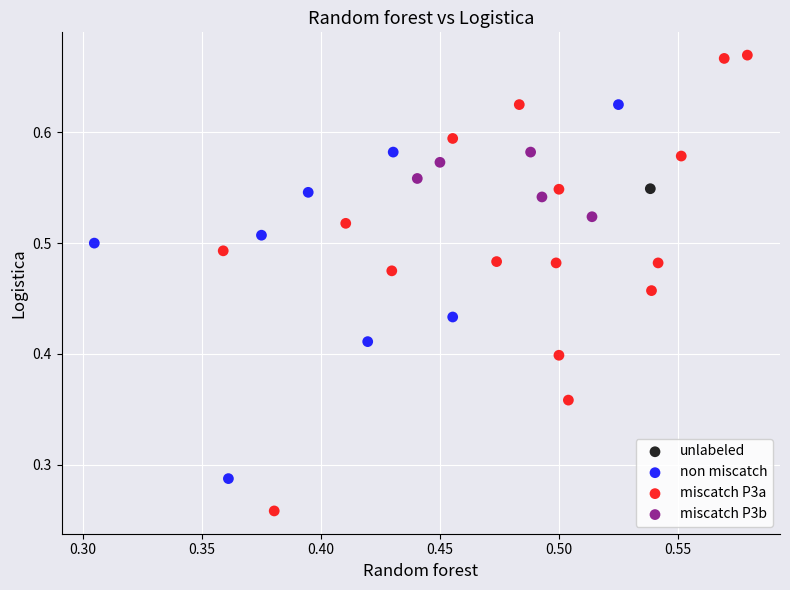

What are all the series names shown in the legend?

unlabeled, non miscatch, miscatch P3a, miscatch P3b